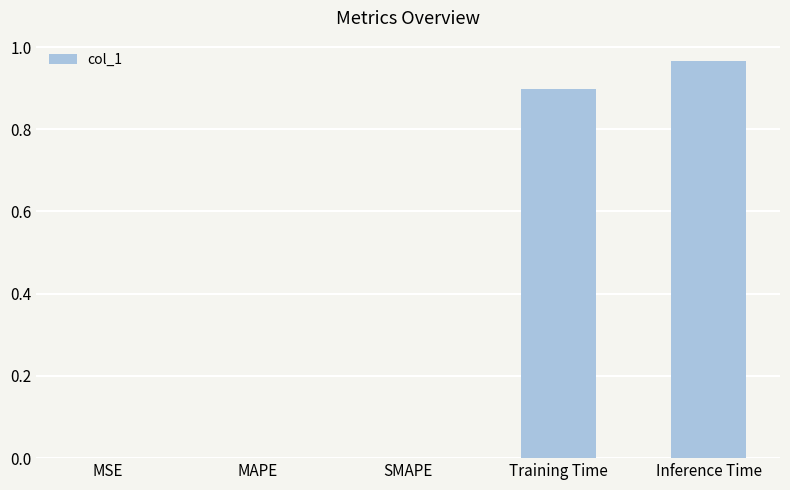

How many data points does each series have?

5